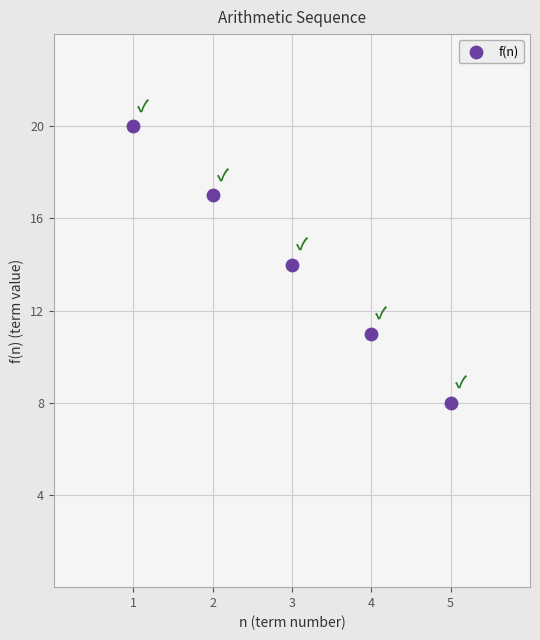

What is the average X value?

3